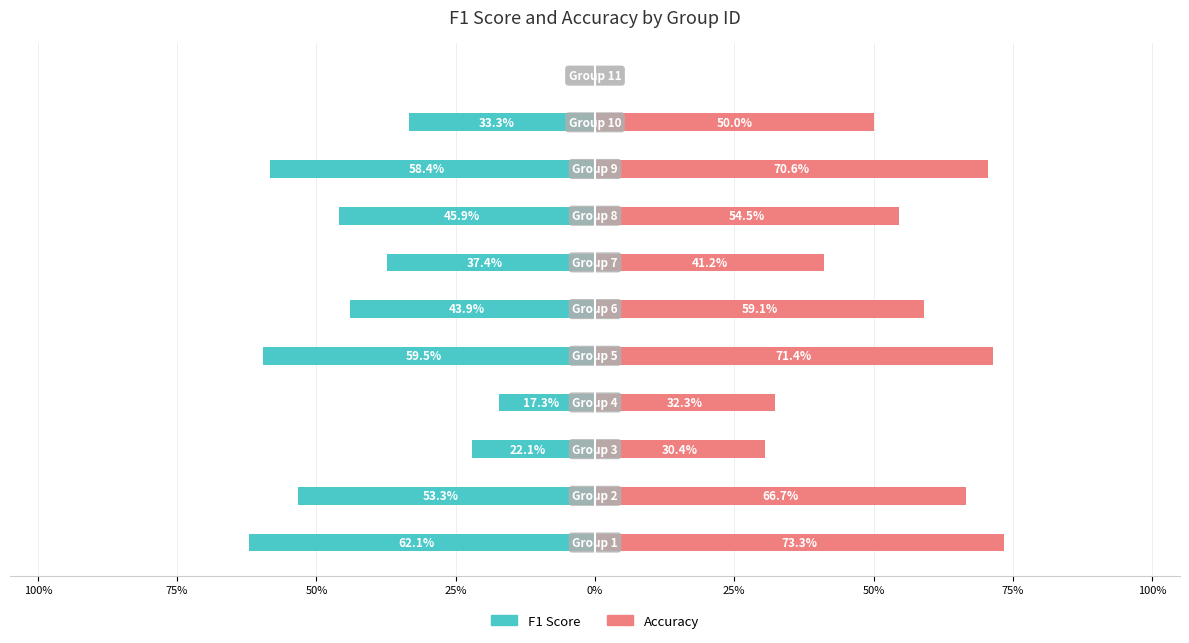

How many F1 Score values are between 0 and 1?

1